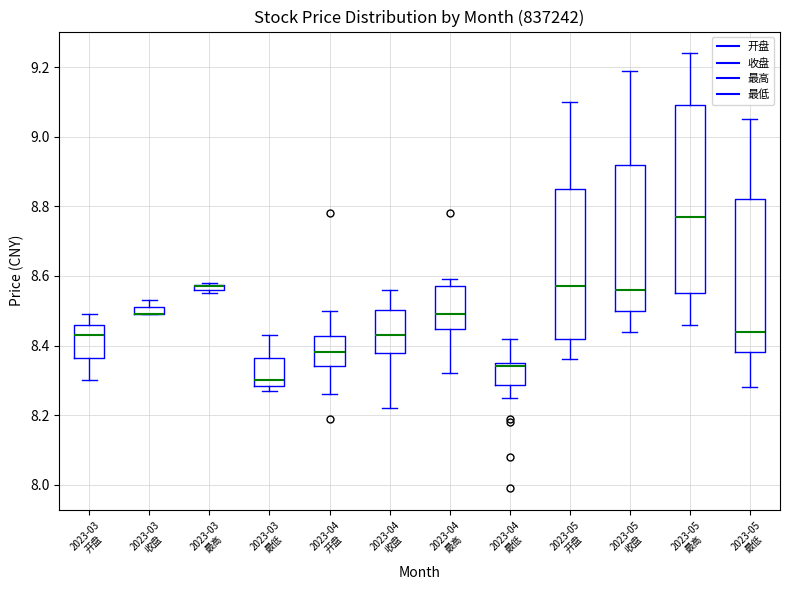

Where does the lower whisker of the box for 2023-05 开盘 end on the y-axis? The values are not printed on the chart, so give them approximately, as read against the axis.

8.36